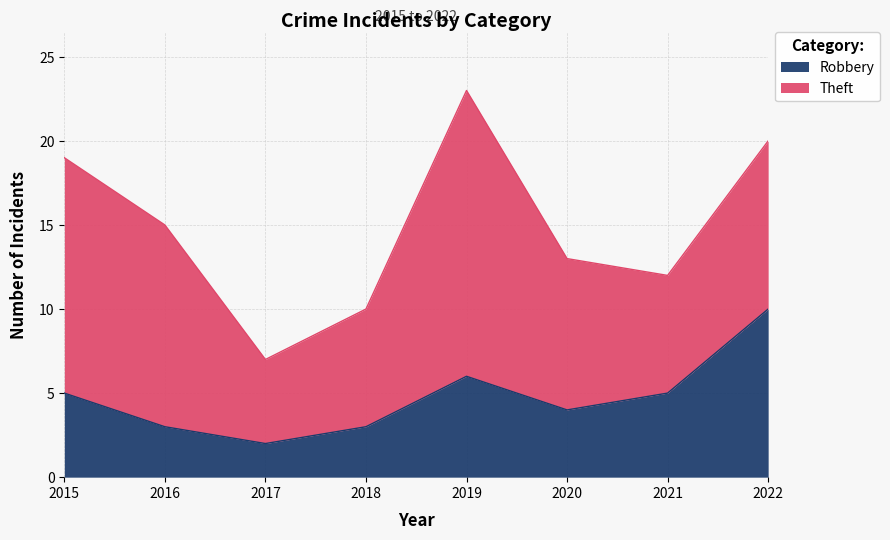

Reading left to right, list all the values displayed in this chart.

2015=5	2016=3	2017=2	2018=3	2019=6	2020=4	2021=5	2022=10